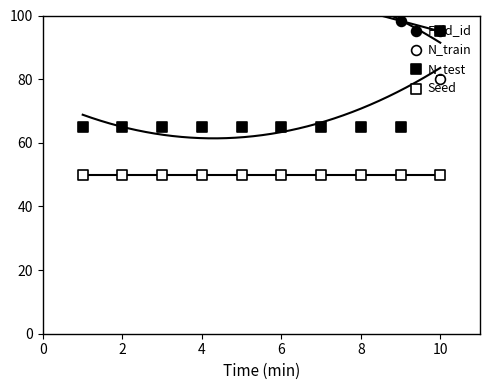

What are all the series names shown in the legend?

Fold_id, N_train, N_test, Seed